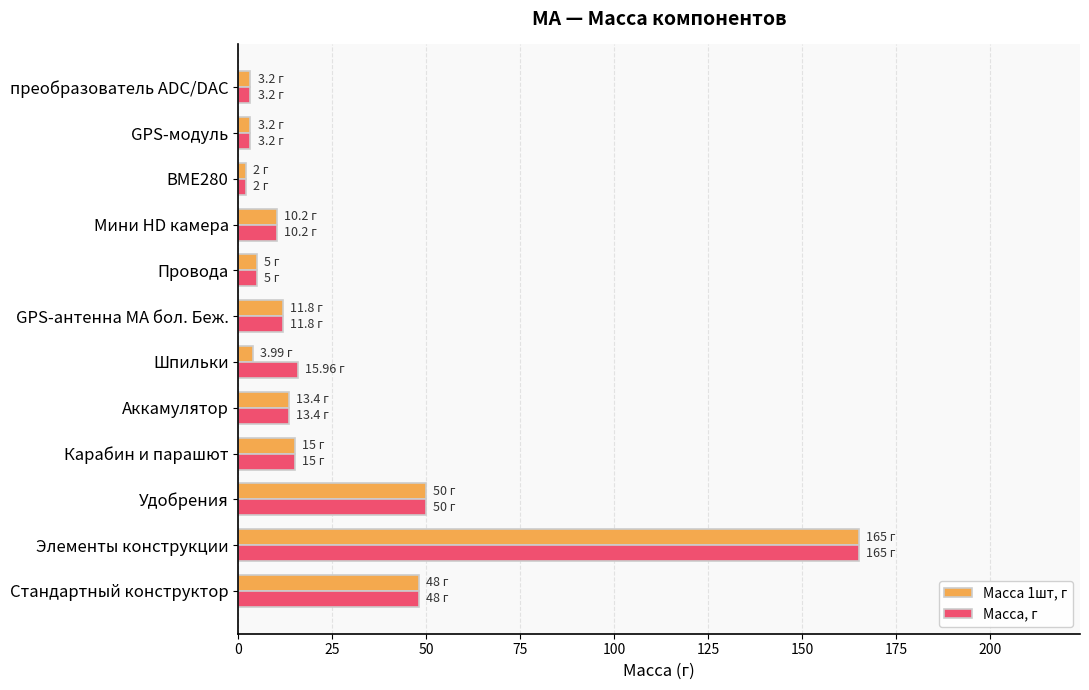

Where is Масса, г nearest to the value 83?

Удобрения